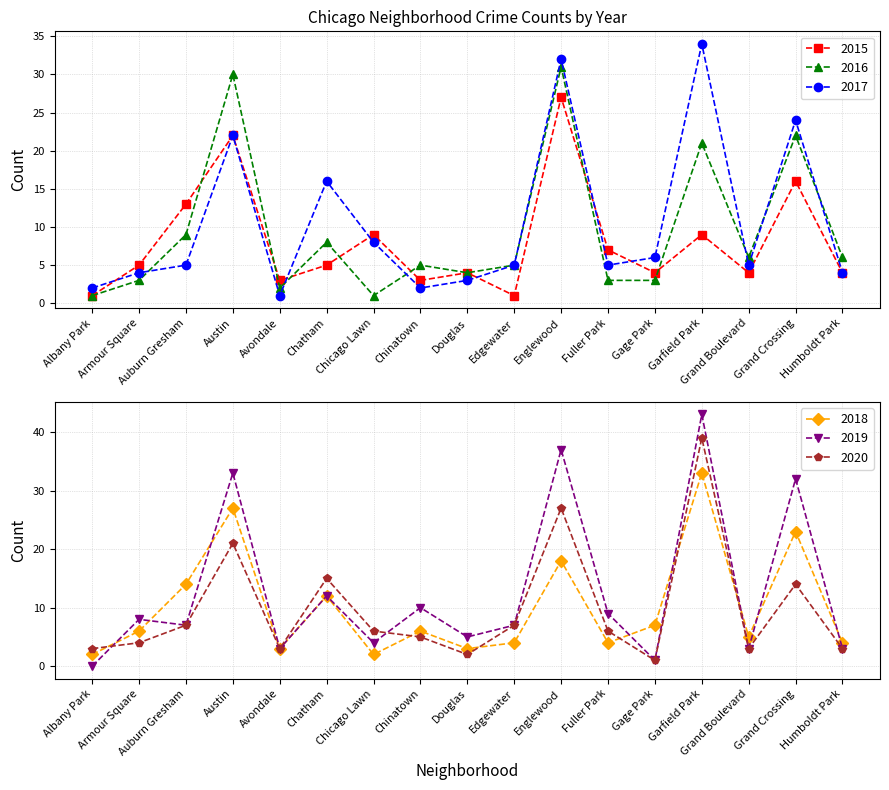

After their last crossing, which series has the higher values: 2017 or 2015?

2017